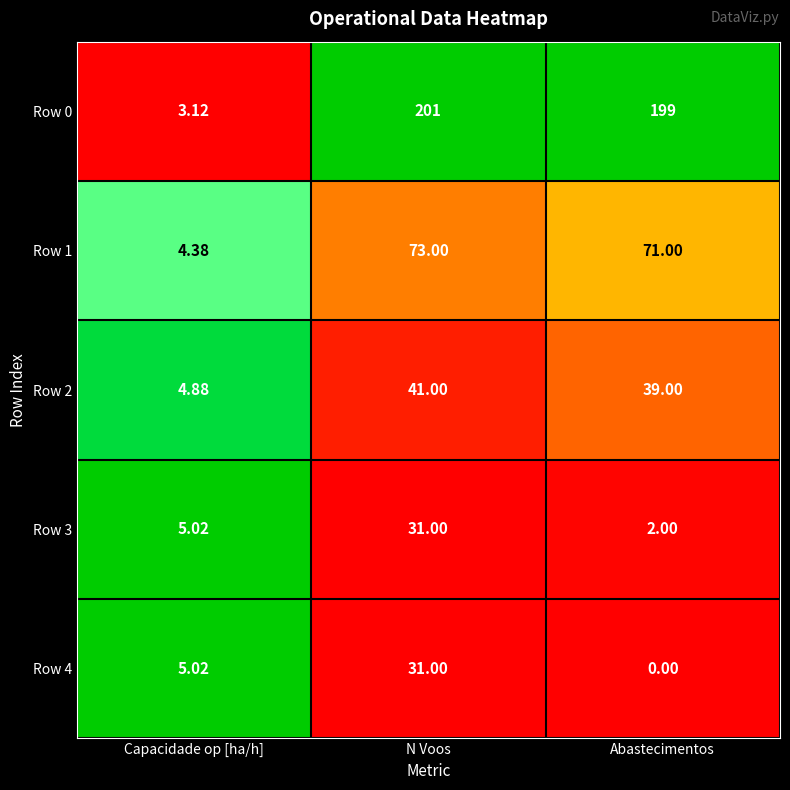

List the labels in order of Row 0 value, smallest first.

Capacidade op [ha/h], Abastecimentos, N Voos